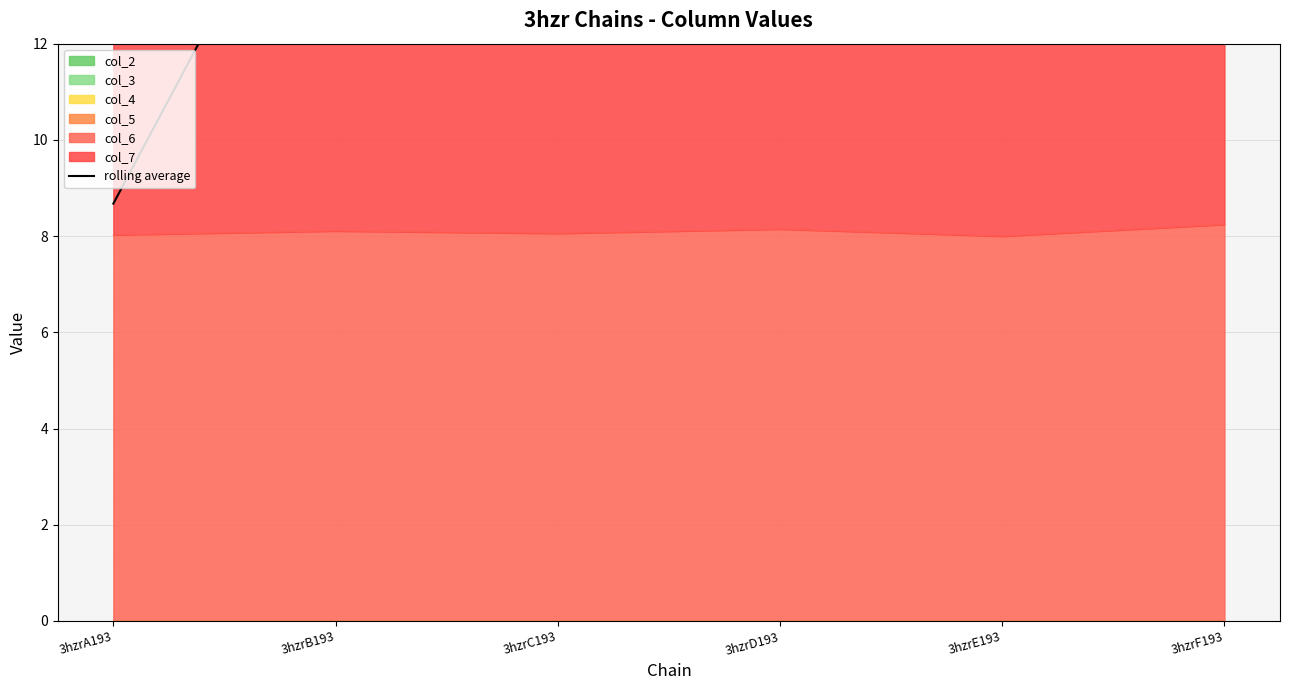

Which has a higher value, 3hzrF193 or 3hzrC193?

3hzrF193